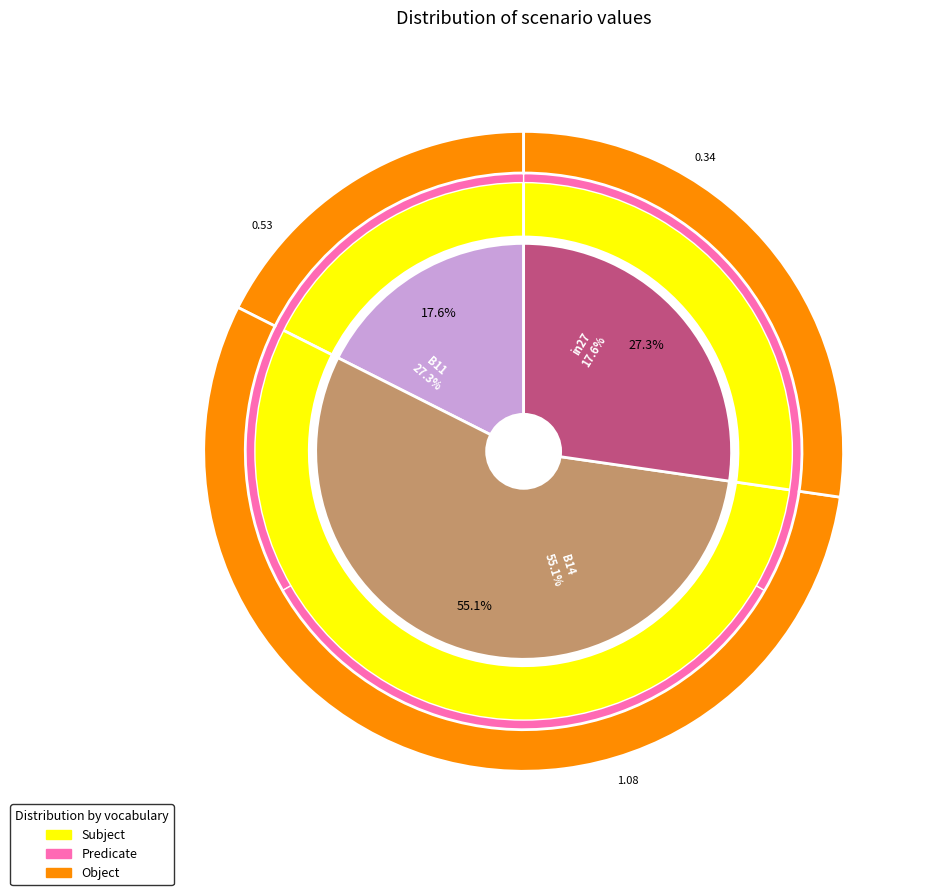

Is it true that B11 is 20% of the pie?

False